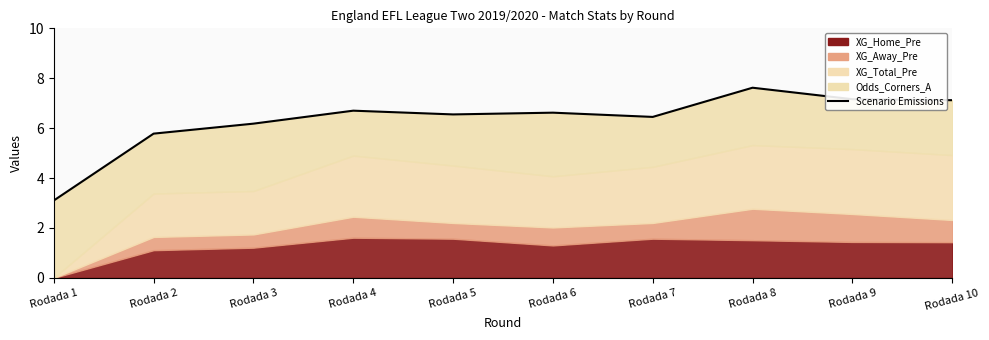

How many values exceed 6?

8